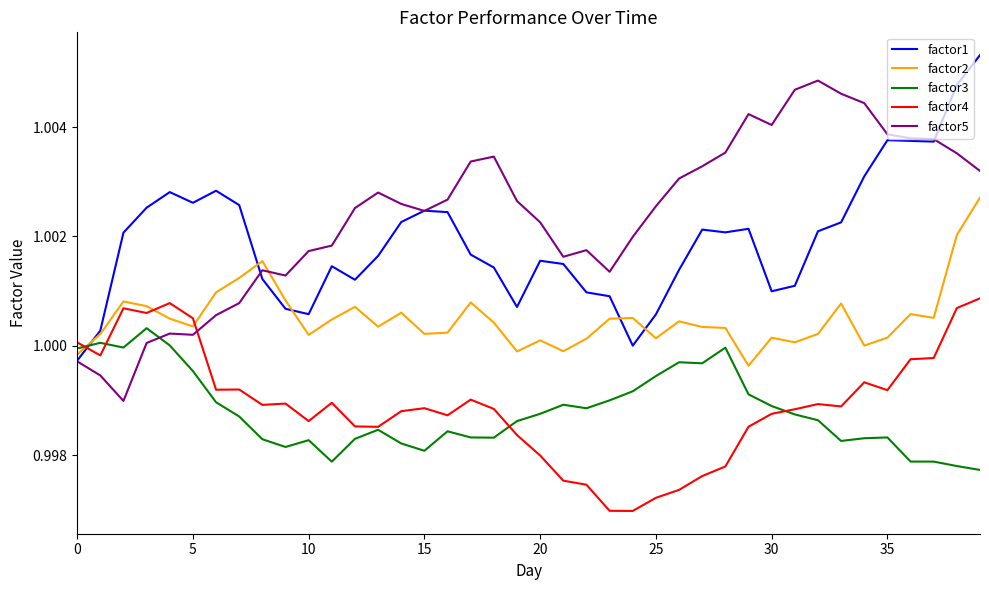

Which series ends up on top after the final intersection of factor4 and factor5?

factor5